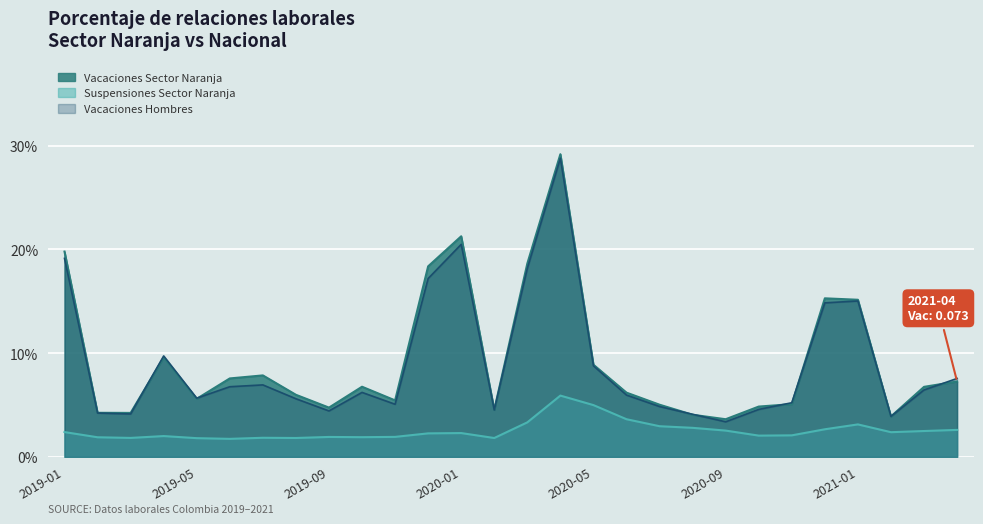

The value of Suspensiones Sector Naranja at 2019-11 is 0.0. True or false?

False